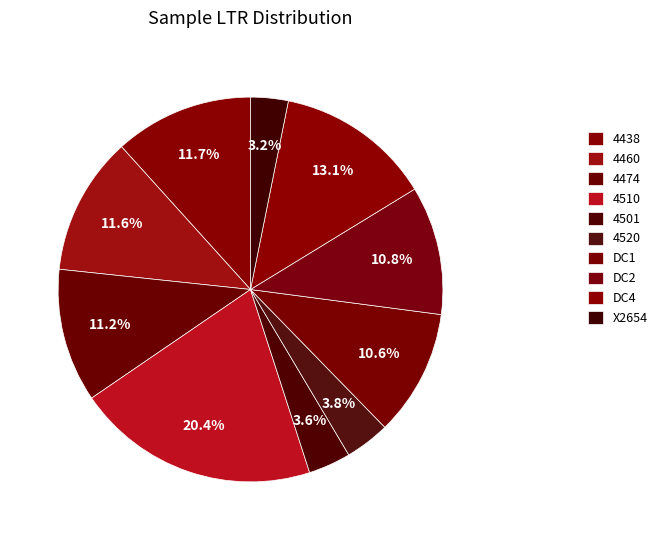

What percentage do X2654 and DC1 together represent?

13.8%